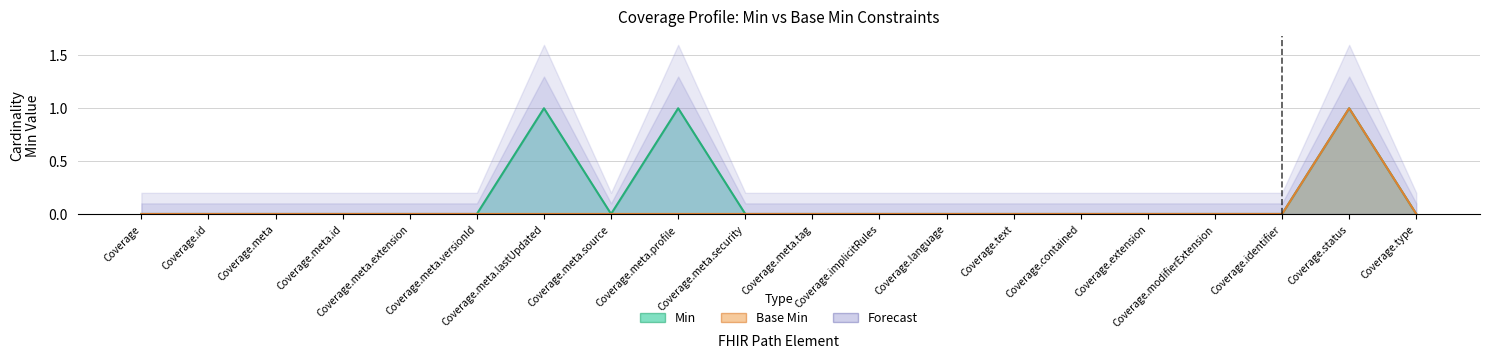

Is the value of Min at Coverage.meta.source greater than the value of Base Min at Coverage.meta.security?

No